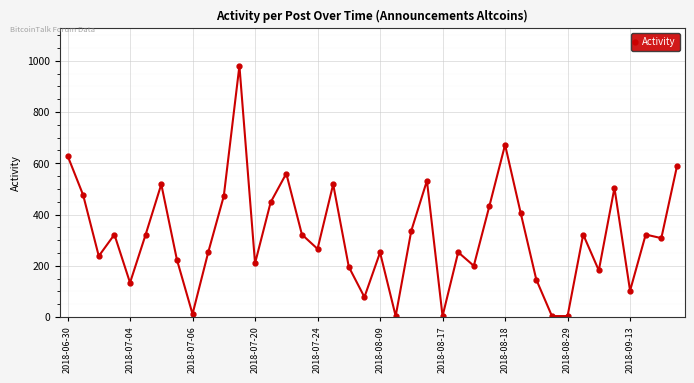

What is the average value?

319